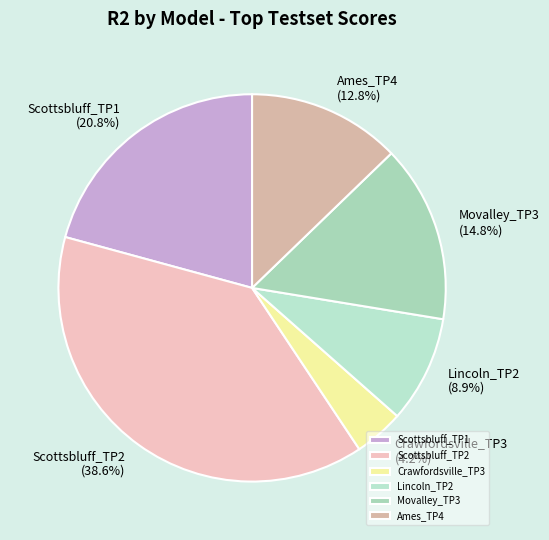

Is Scottsbluff_TP2 the majority of the pie?

No